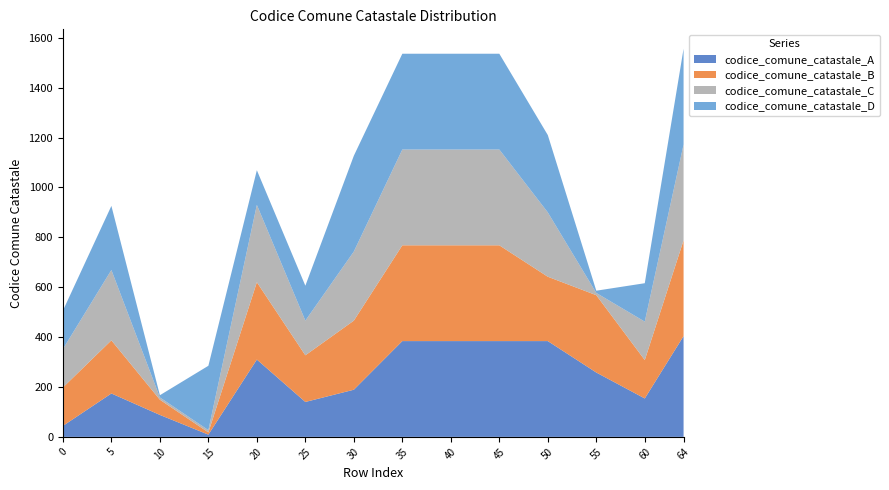

Reading left to right, what are all the values shown in this chart?

codice_comune_catastale_A: 44	174	88	9	310	140	189	384	384	384	384	258	154	404
codice_comune_catastale_B: 154	213	61	9	310	187	277	384	384	384	258	310	154	384
codice_comune_catastale_C: 154	282	9	9	310	139	277	384	384	384	258	9	154	384
codice_comune_catastale_D: 154	257	9	258	139	140	384	384	384	384	310	9	154	384